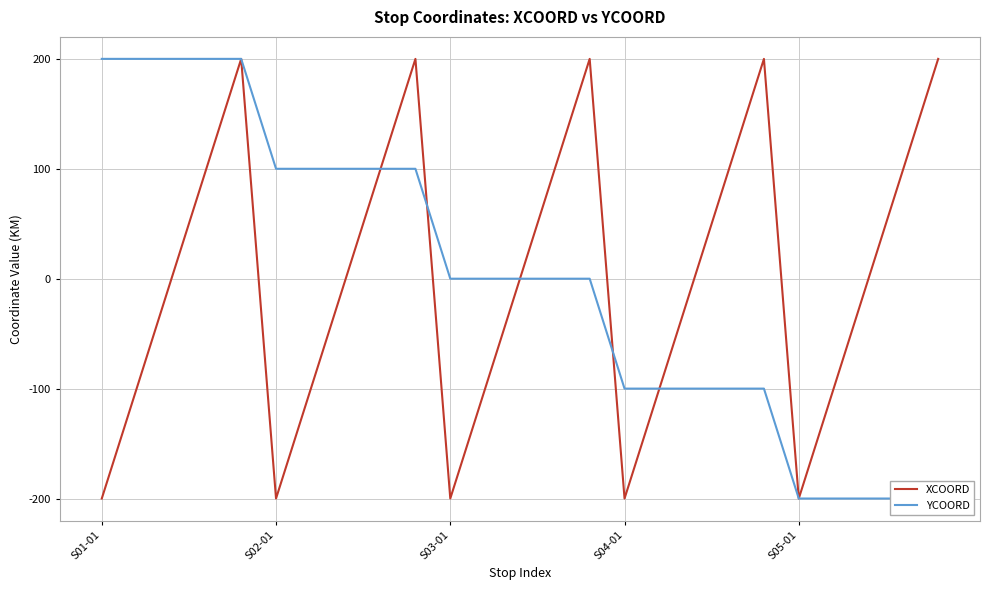

True or false: YCOORD and XCOORD cross at least once.

True